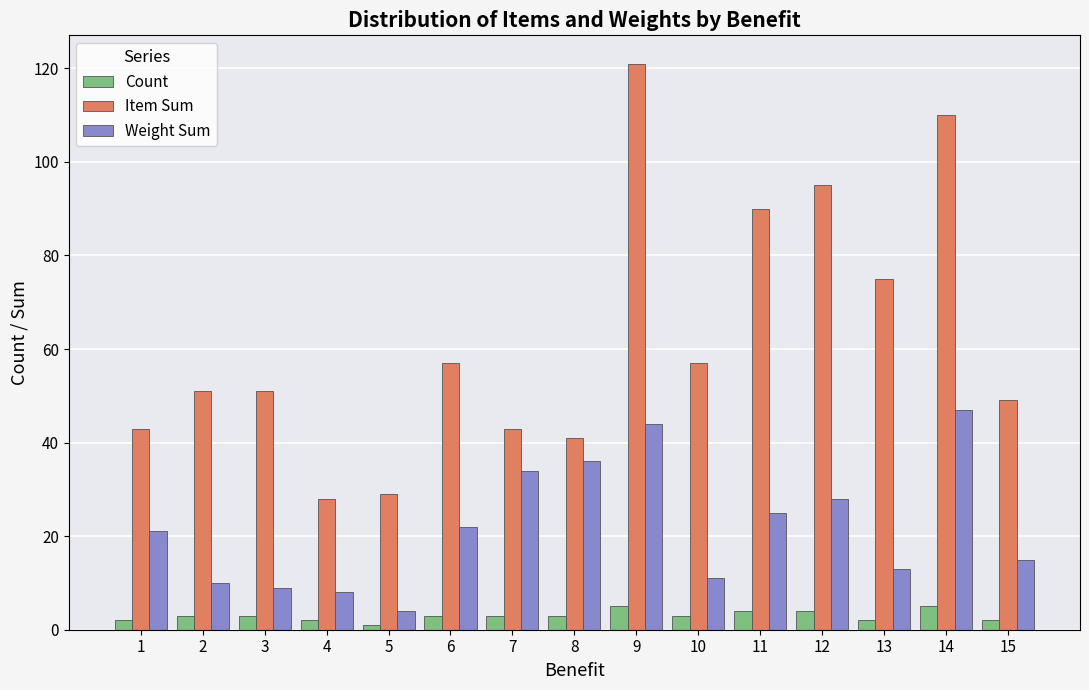

What is the difference between the highest and lowest values at 8?

38